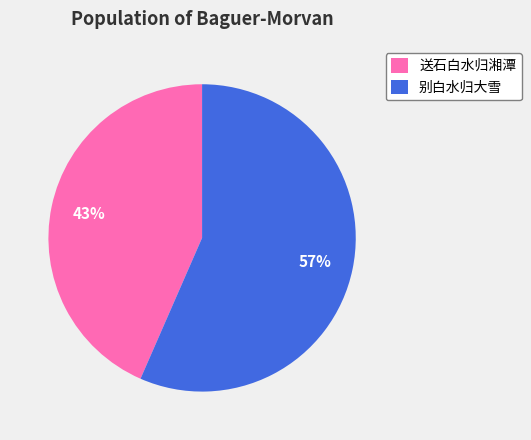

Combined, do 别白水归大雪 and 送石白水归湘潭 account for over 50%?

Yes